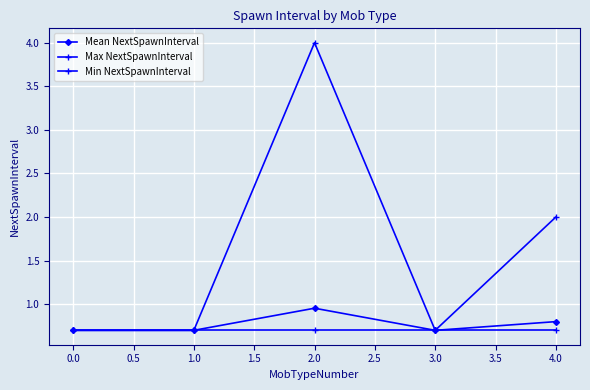

How many categories are shown in the chart?

5